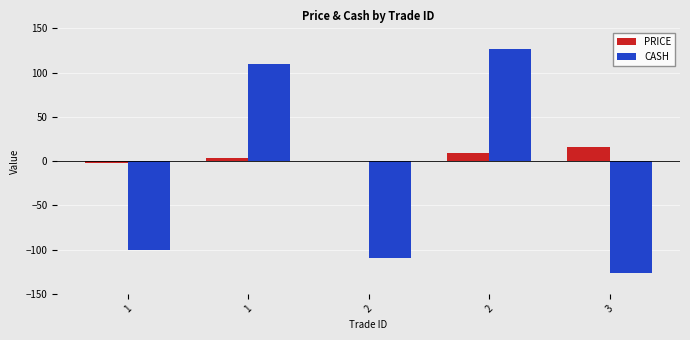

Reading left to right, what are all the values shown in this chart?

PRICE: -2.4	3.0	-0.4	9.0	15.9
CASH: -100.0	109.3	-109.3	126.6	-126.6